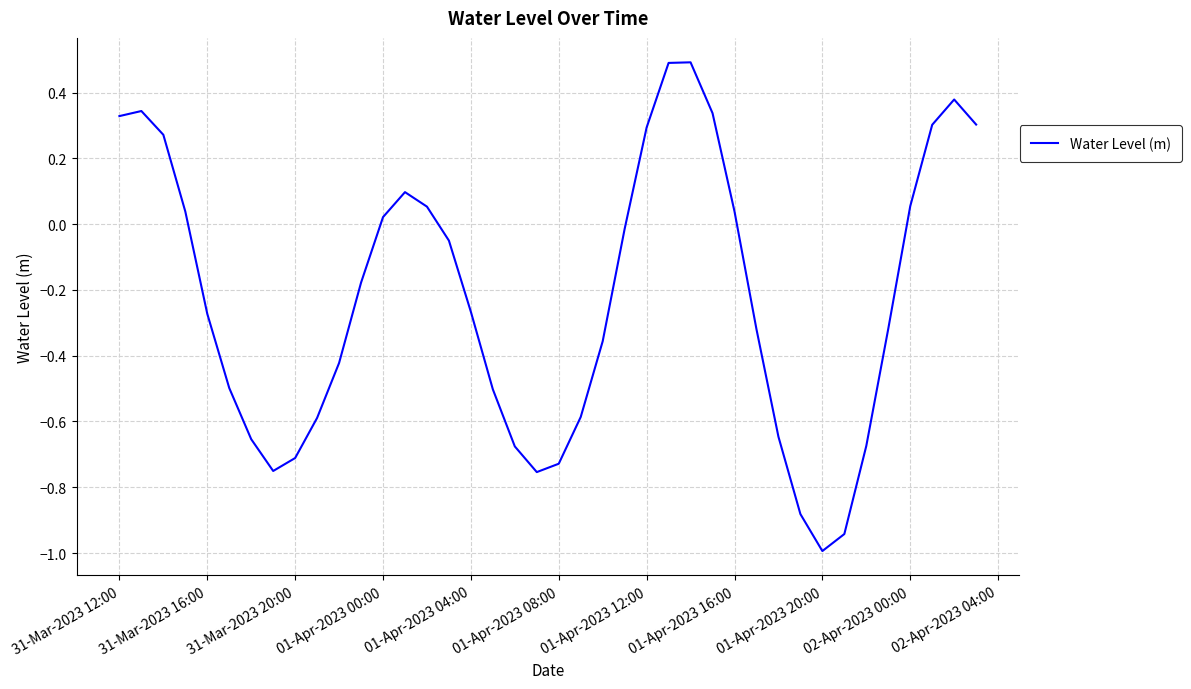

What is the difference between the maximum and minimum values?

1.5